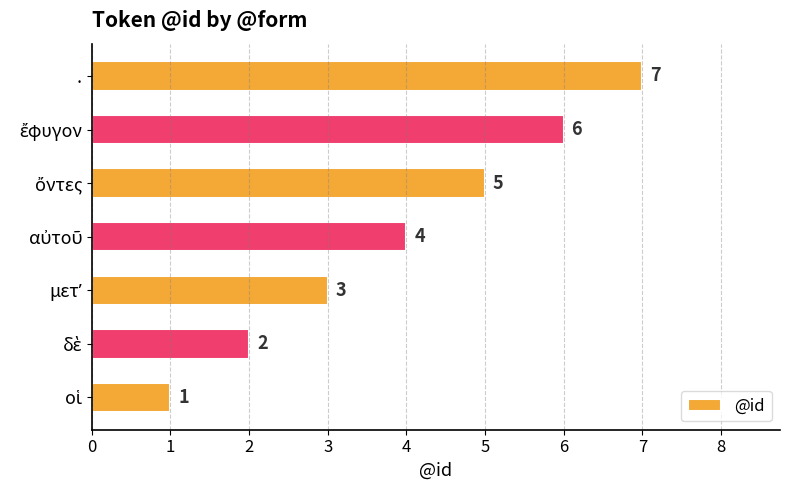

Does the chart contain stacked bars?

No